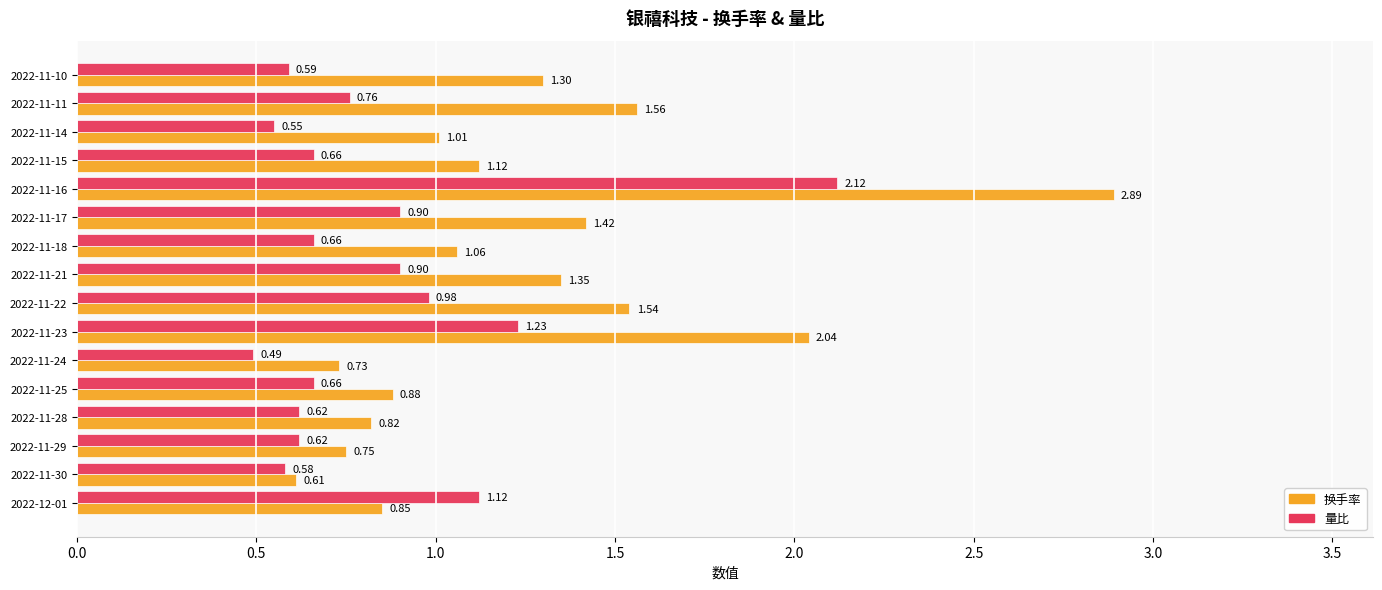

Rank the series at 2022-11-23 from highest to lowest value.

换手率, 量比